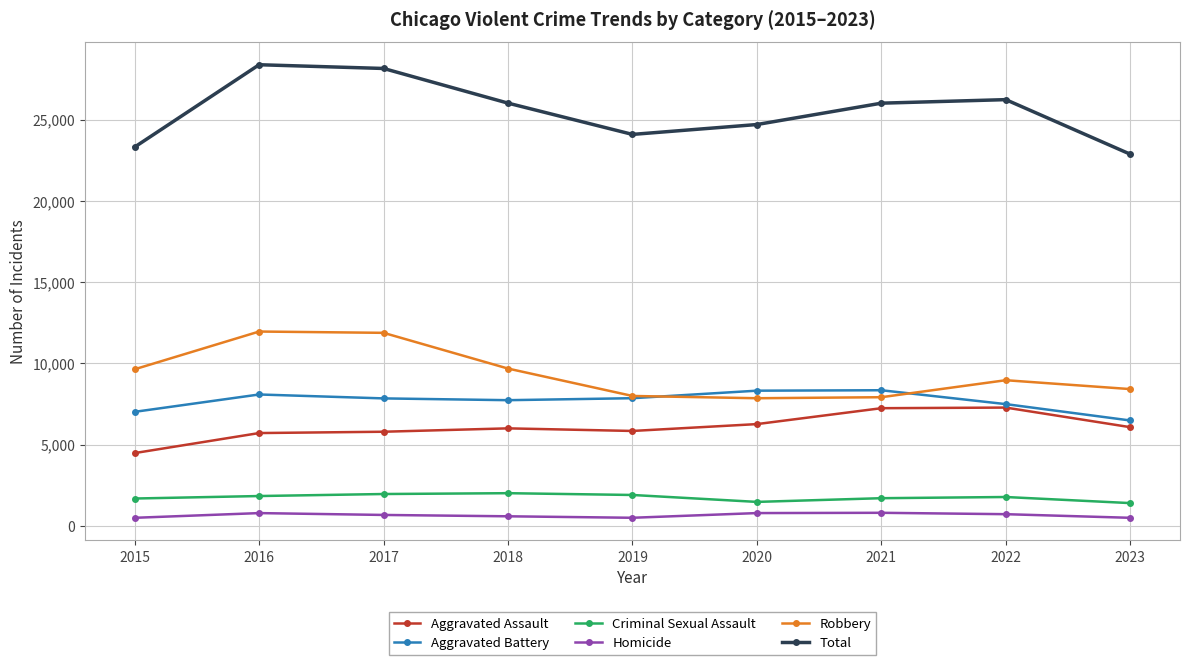

The value of Robbery at 2022 is 14165. True or false?

False